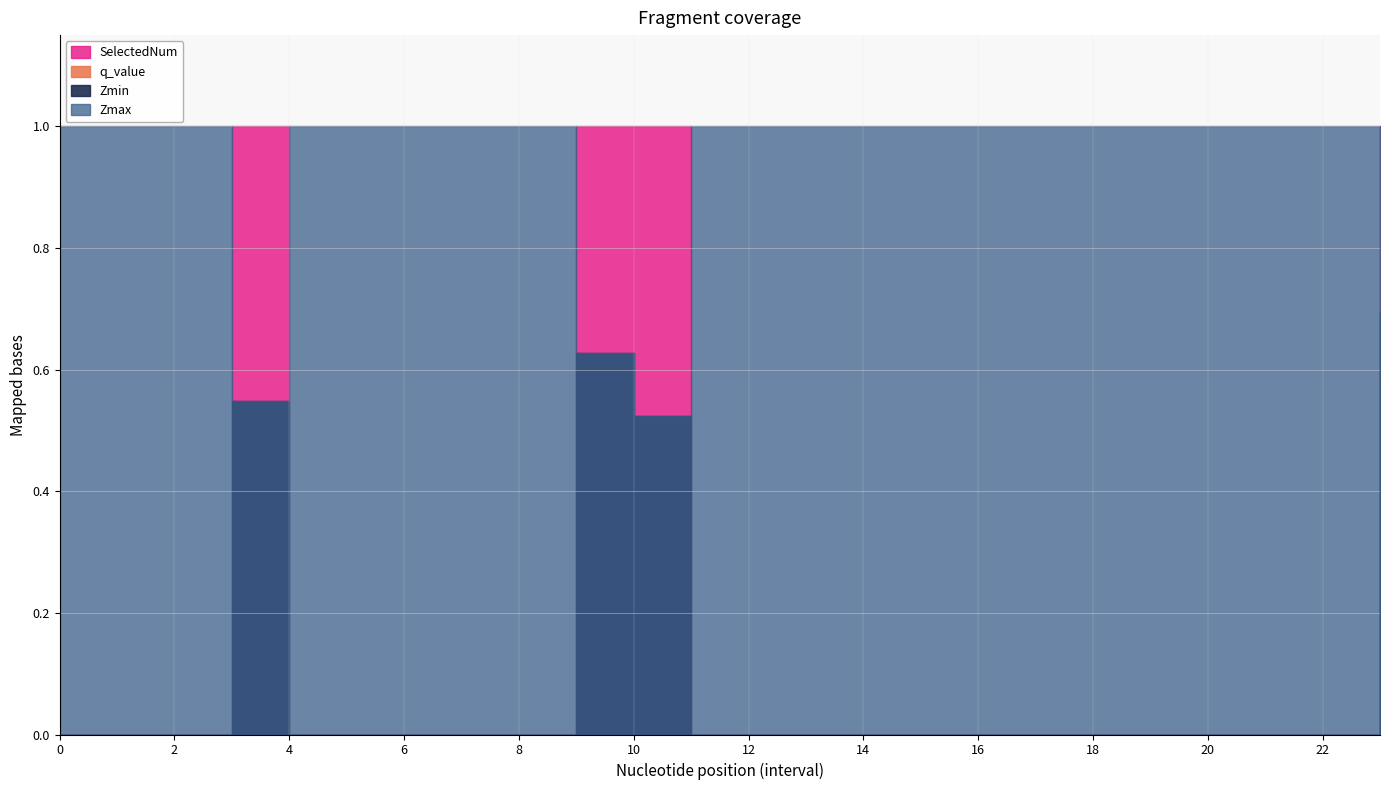

Does the chart display data point markers on the line(s)?

No